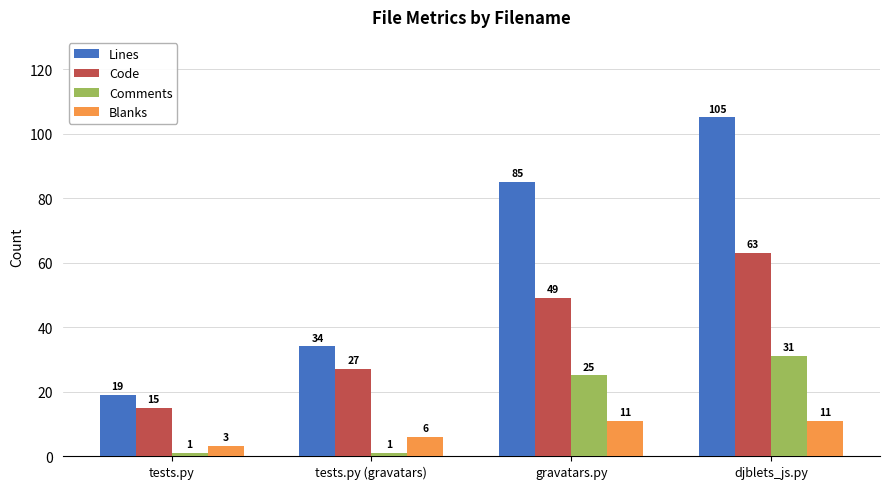

What is the greatest value displayed?

105